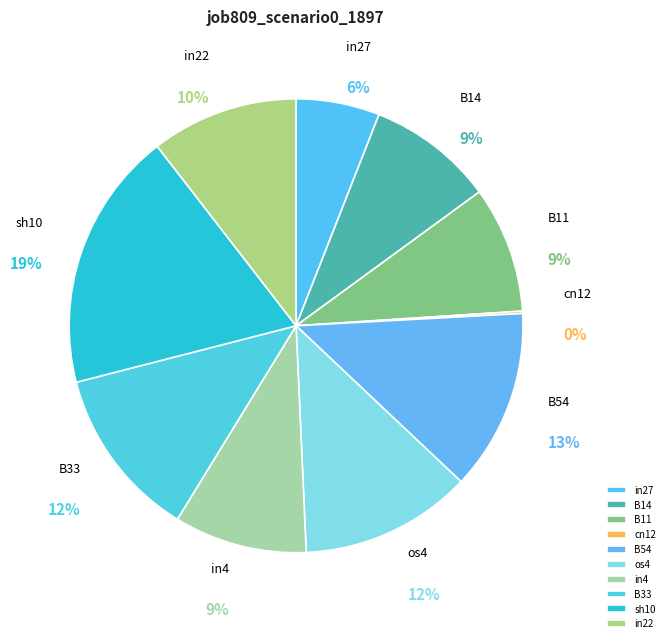

Is it true that B54 is 1% of the pie?

False